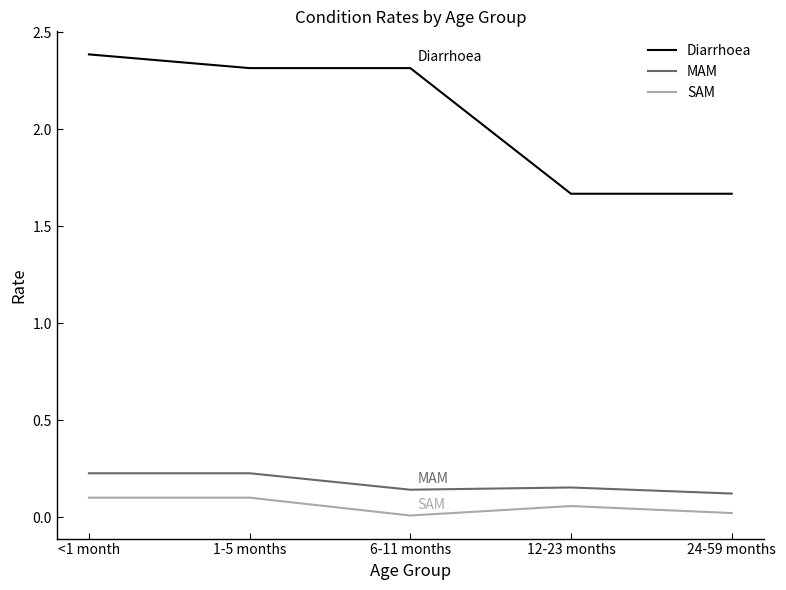

At how many categories does at least one series exceed 0?

5